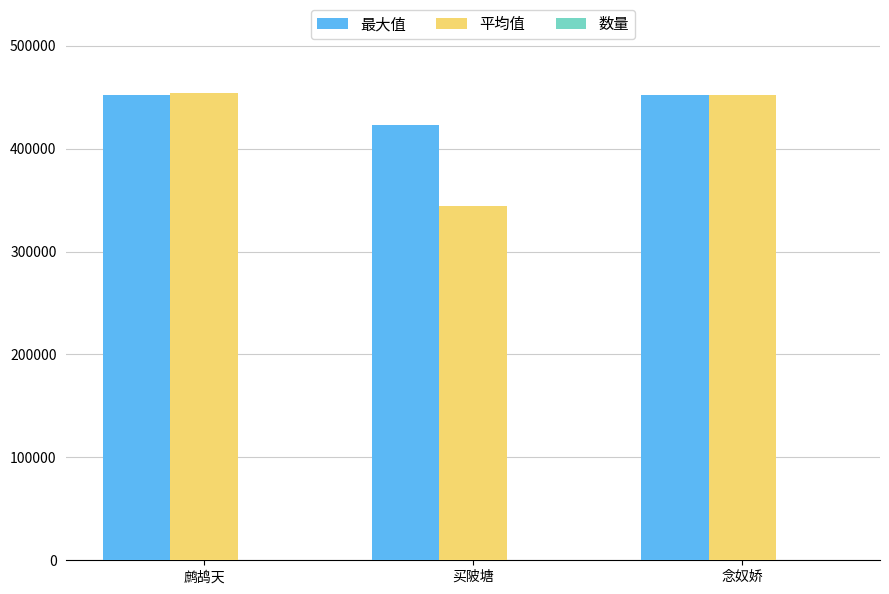

What is the difference between the 最大值 values at 买陂塘 and 念奴娇?

28979